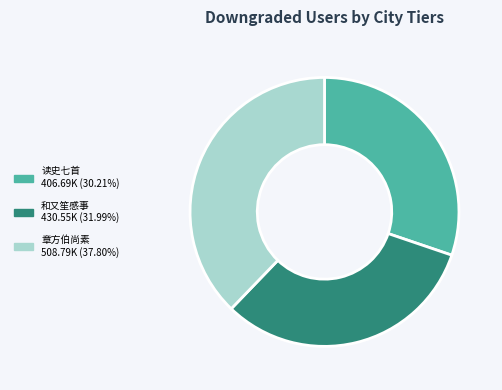

How many segments does this pie chart have?

3